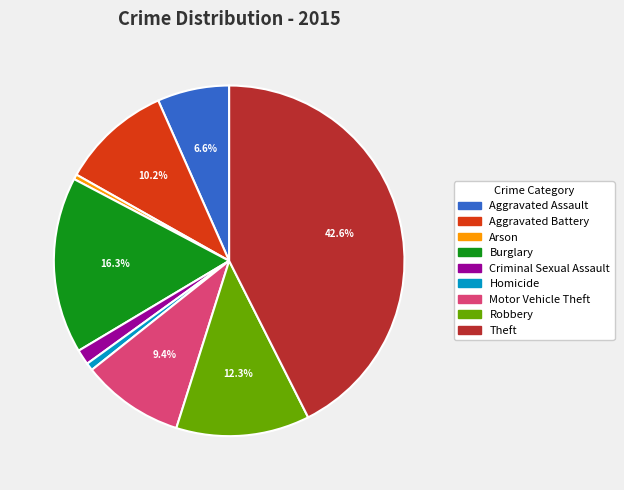

Which slice is the largest?

Theft